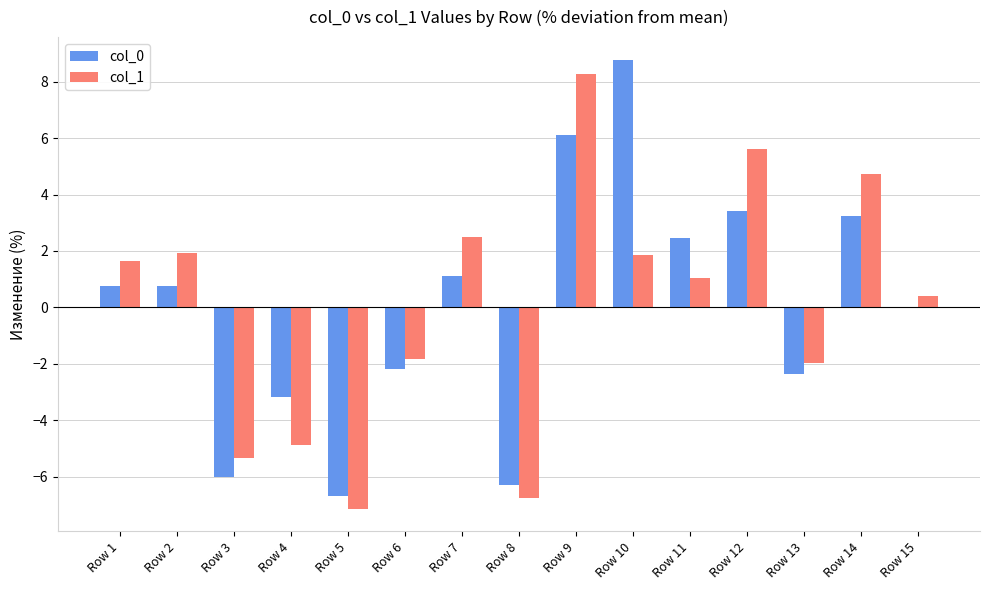

Are the bars horizontal?

No